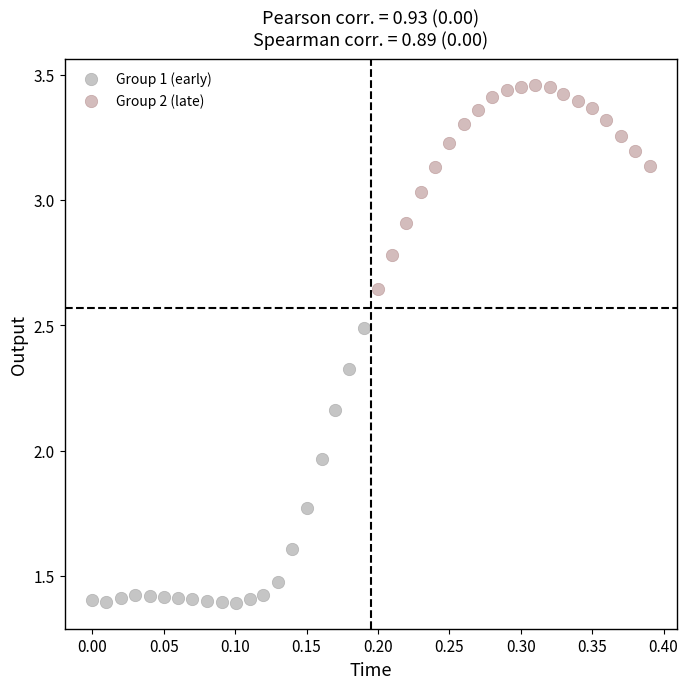

Which series contains the highest Y value?

Group 2 (late)